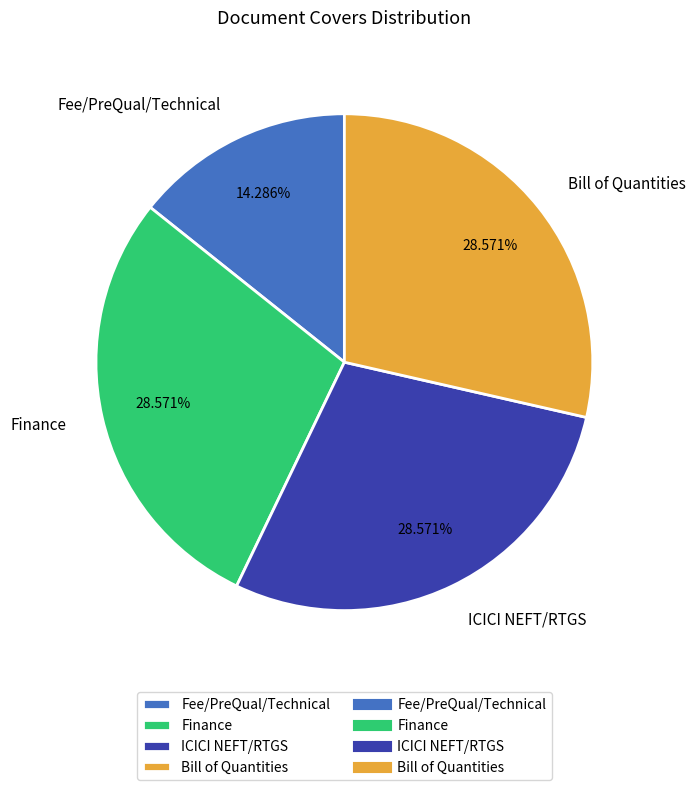

Is the sum of ICICI NEFT/RTGS and Finance greater than half?

Yes